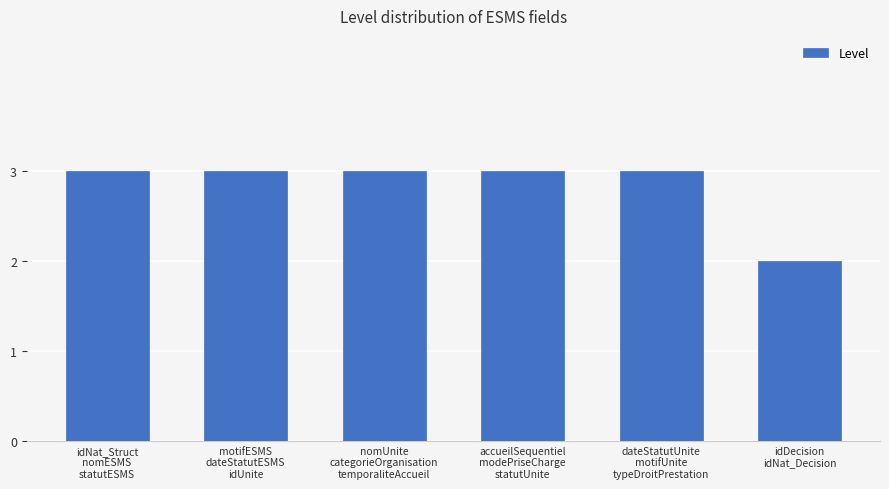

What is the label of the 3rd bar from the left?

nomUnite
categorieOrganisation
temporaliteAccueil